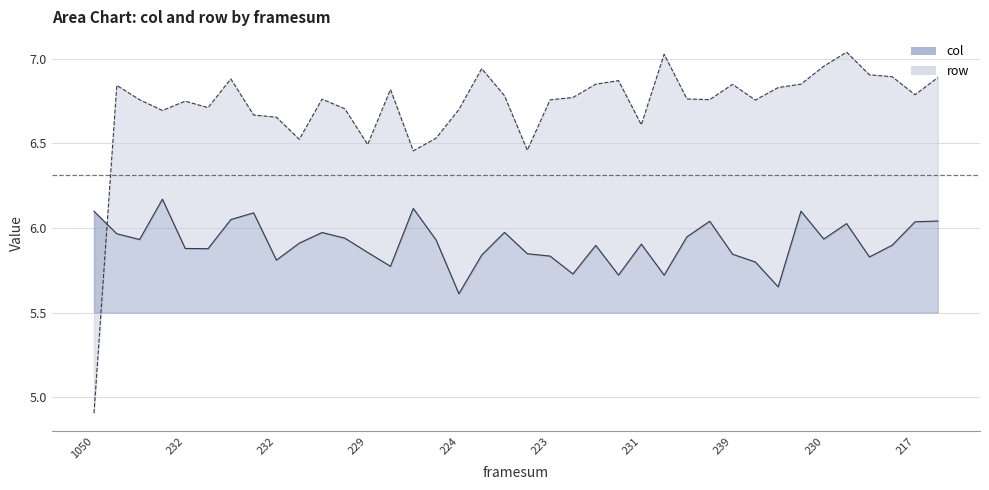

Is the value of col at 1050 greater than the value of row at 234?

No